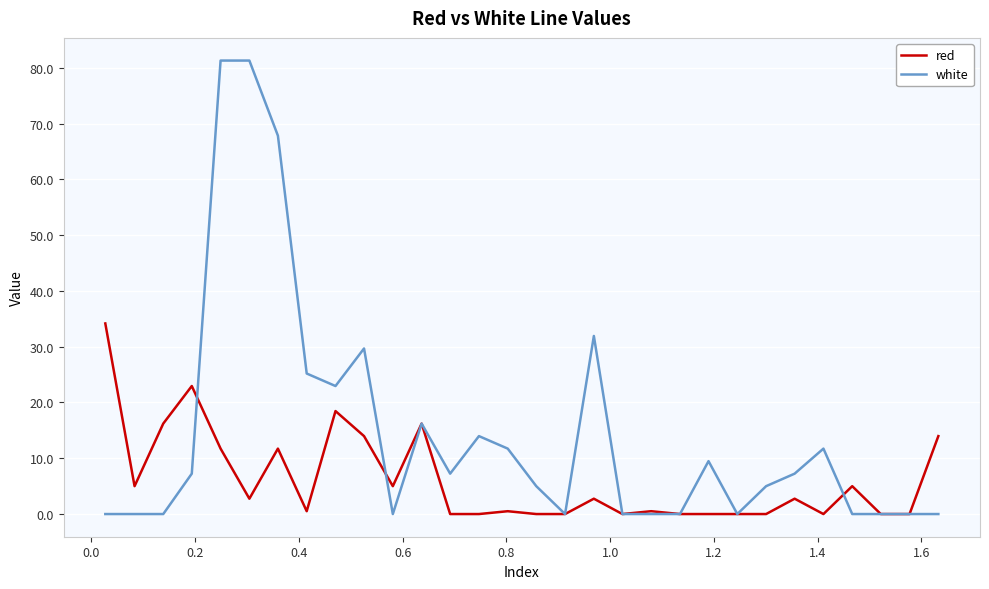

Reading right to left, what are all the values shown in this chart?

red: 14.0	0.0	0.0	5.0	0.0	2.8	0.0	0.0	0.0	0.0	0.5	0.0	2.8	0.0	0.0	0.5	0.0	0.0	16.2	5.0	14.0	18.5	0.5	11.7	2.8	11.7	22.9	16.2	5.0	34.2
white: 0.0	0.0	0.0	0.0	11.7	7.2	5.0	0.0	9.5	0.0	0.0	0.0	31.9	0.0	5.0	11.7	14.0	7.2	16.2	0.0	29.7	22.9	25.2	67.8	81.3	81.3	7.2	0.0	0.0	0.0